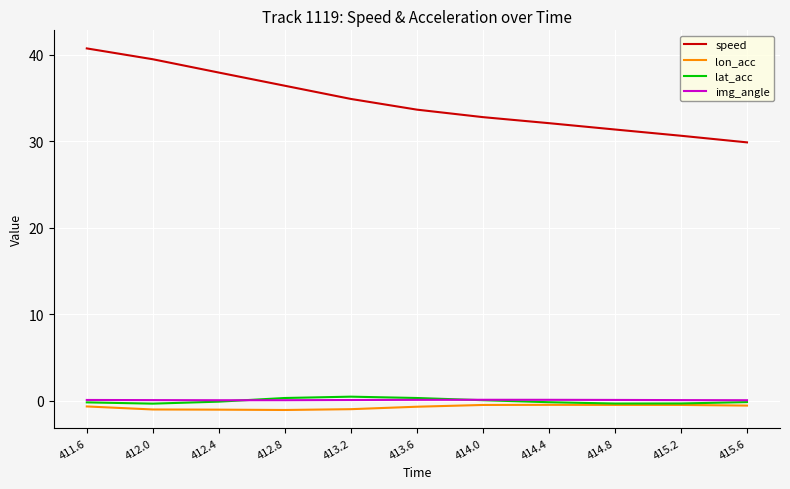

True or false: speed and lon_acc intersect in this chart.

False